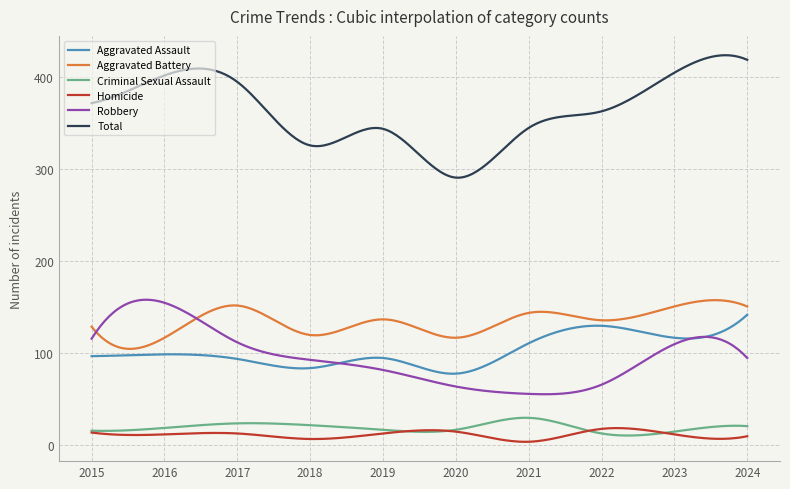

True or false: Aggravated Assault and Criminal Sexual Assault intersect in this chart.

False